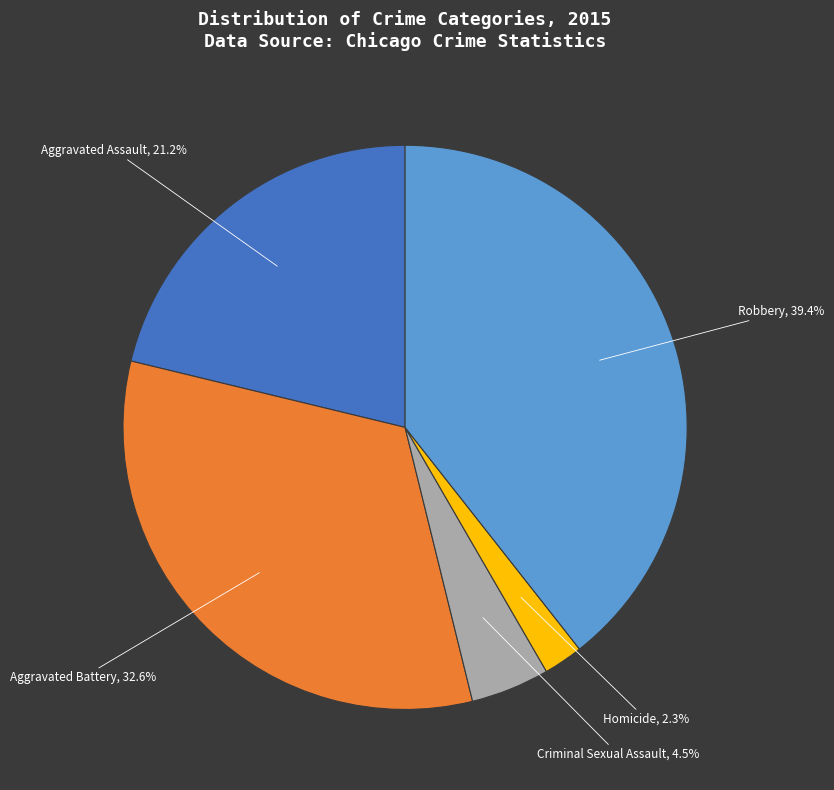

To the nearest percent, what percentage of the pie is Homicide?

2%